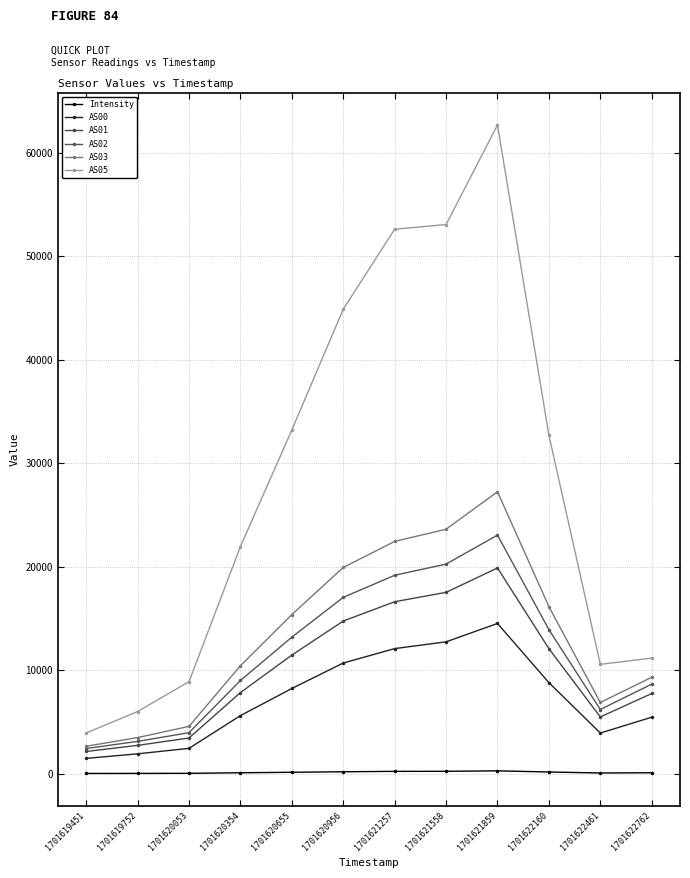

What is the sum of all Intensity values?

1591.2